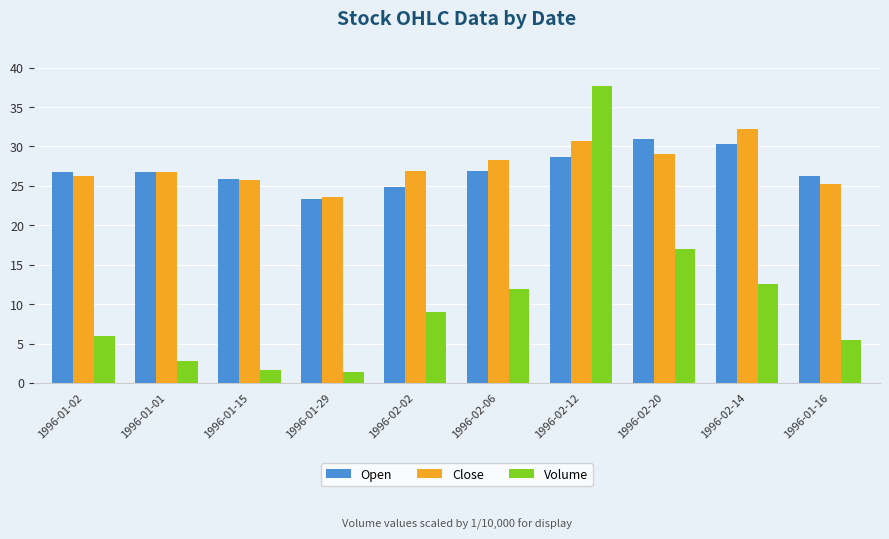

What is the difference between the maximum and second lowest values in the Open series?

6.1